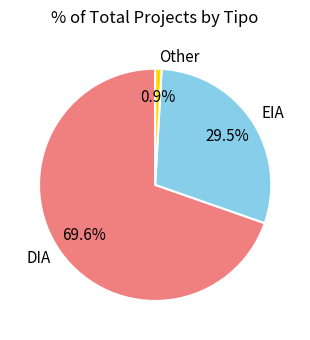

How much of the chart is everything except EIA?

70.5%